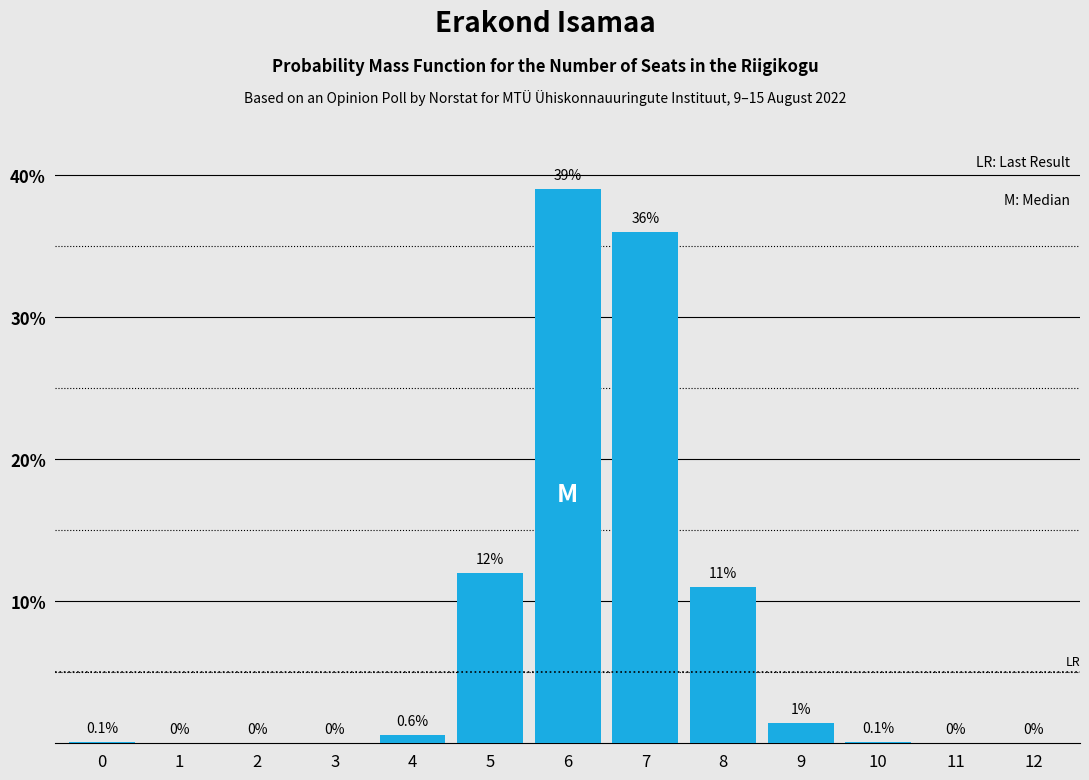

Between 4 and 5, which is larger?

5